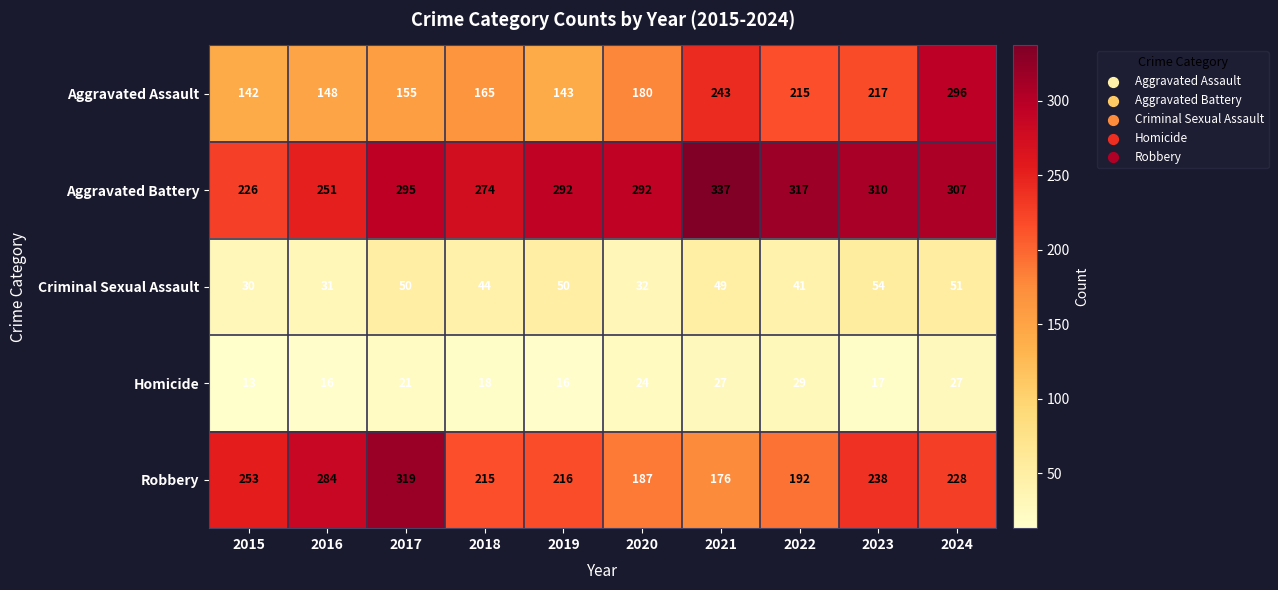

Which category has the highest value across all series?

2021